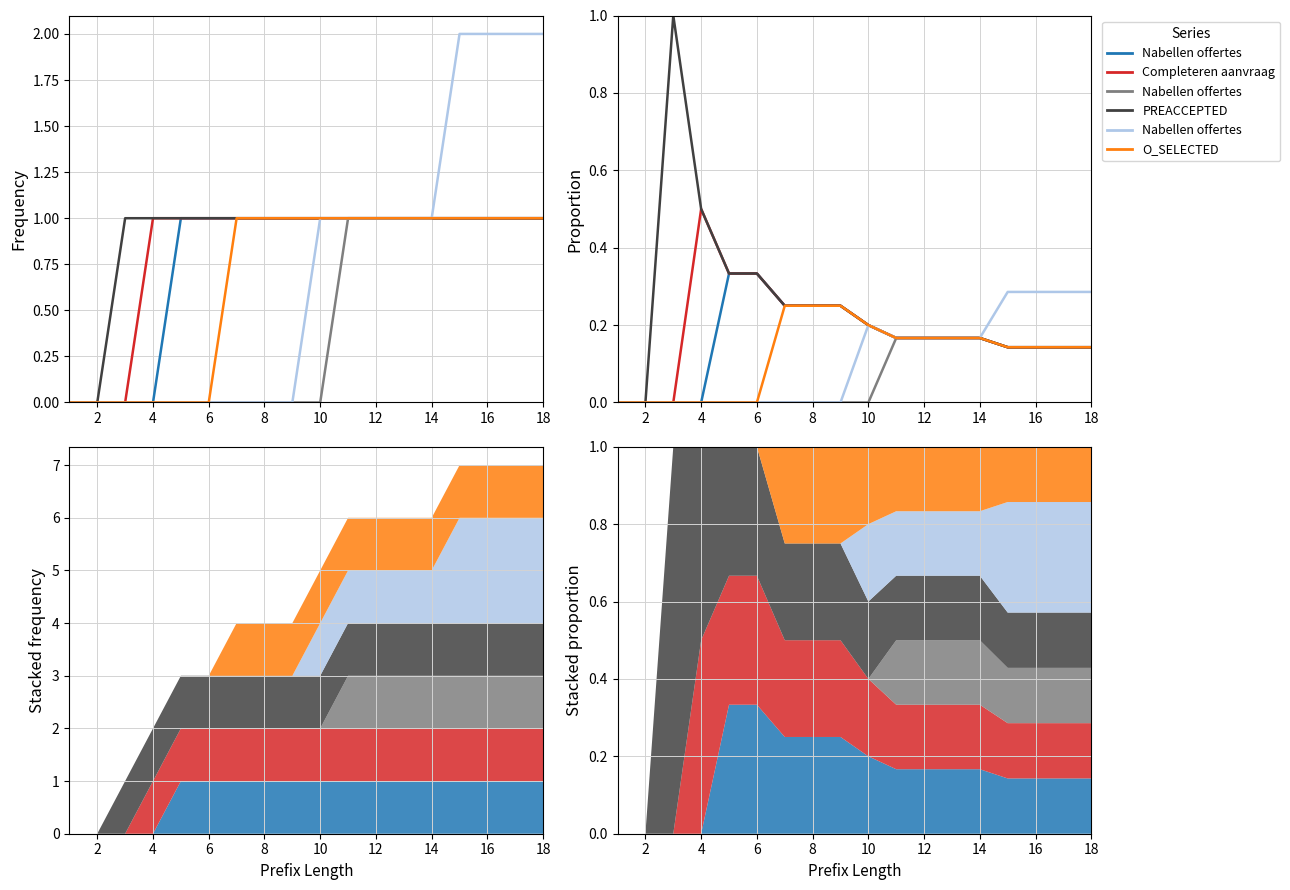

The value of W_Completeren aanvraag-SCHEDULE at 12 is 0.2. True or false?

True